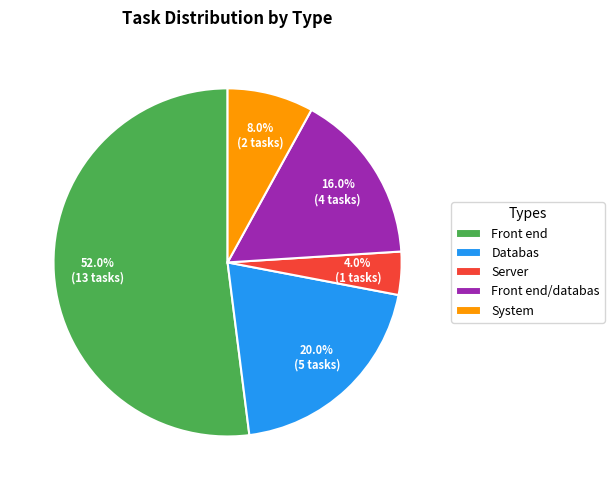

Approximately how many times larger is the value at System compared to Databas?

0.4